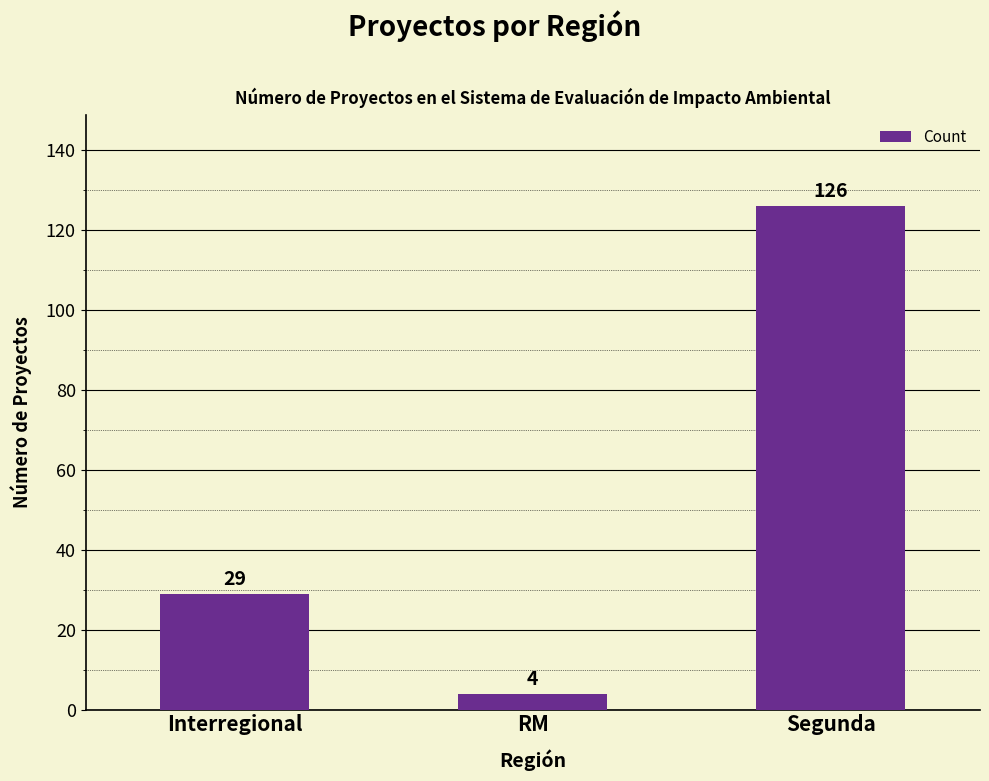

What is the difference between the values at RM and Segunda?

122